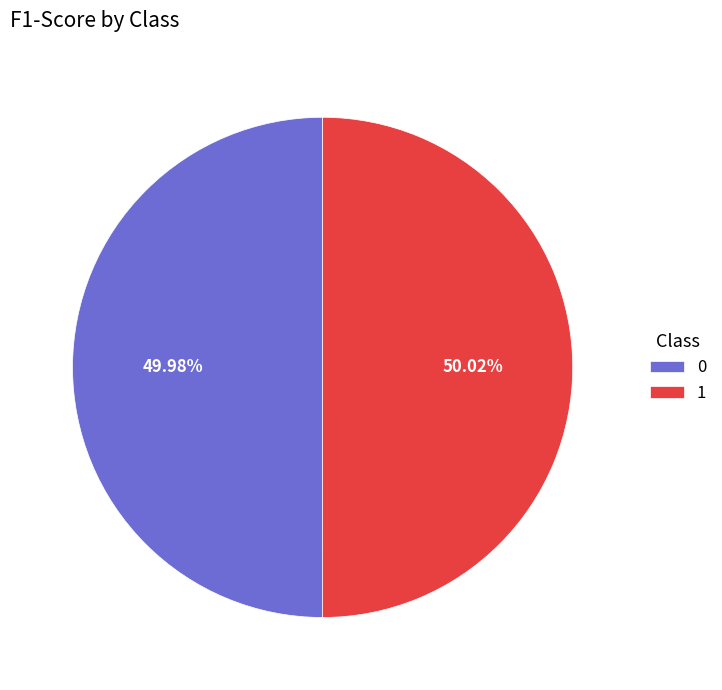

Combined, what portion of the pie is 1 and 0?

100.0%